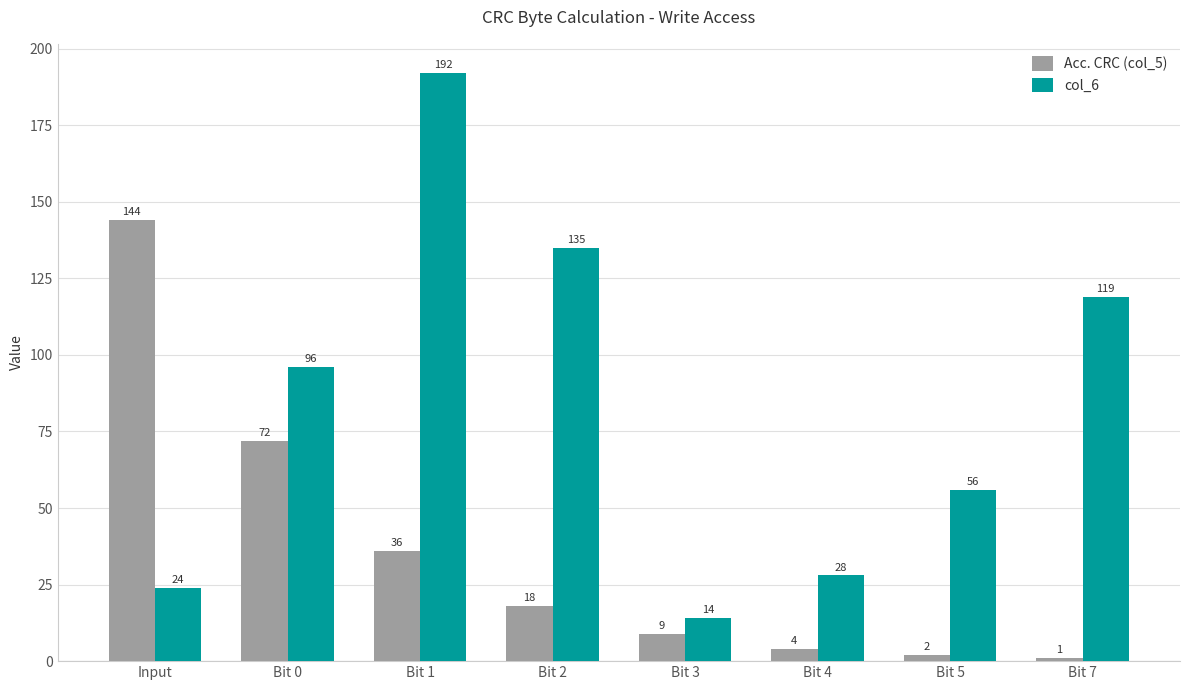

Does the chart contain stacked bars?

No